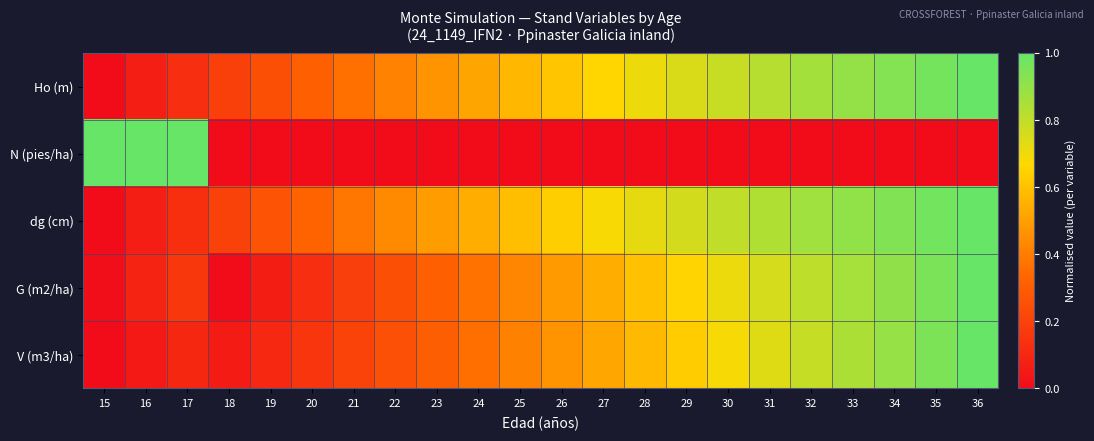

What is the total value across all series at 19?

0.7